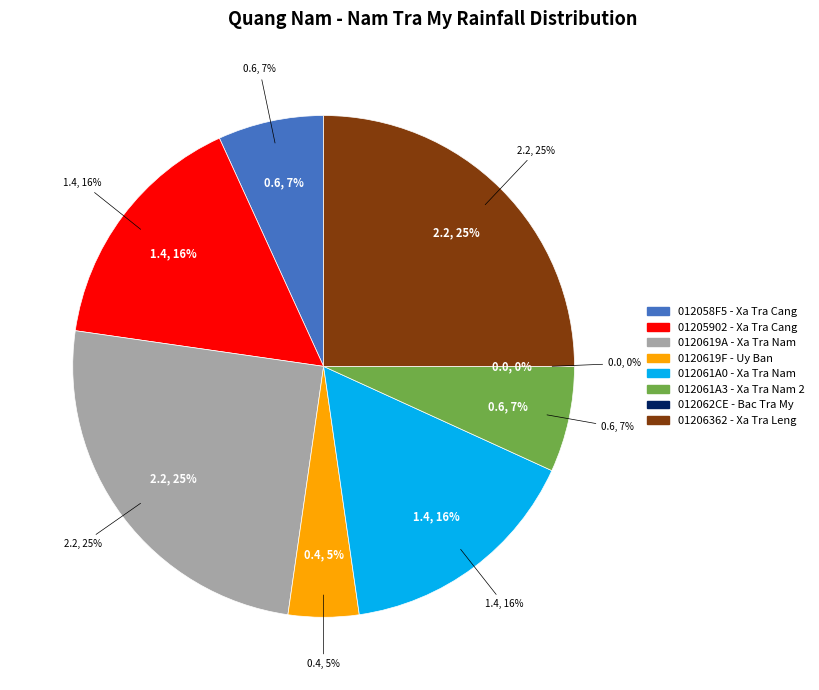

Does any single category account for the majority?

No